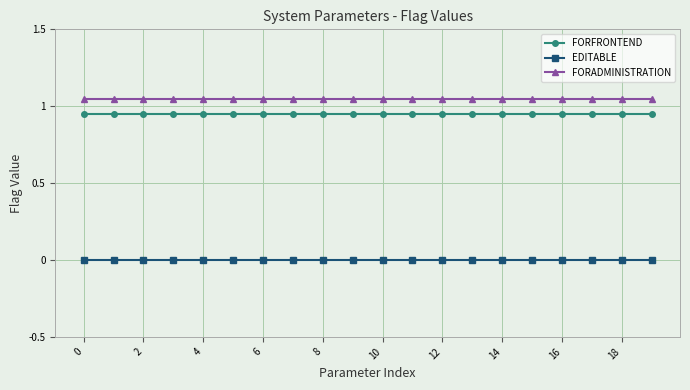

Rank the series by their maximum value, from lowest to highest.

EDITABLE, FORFRONTEND, FORADMINISTRATION